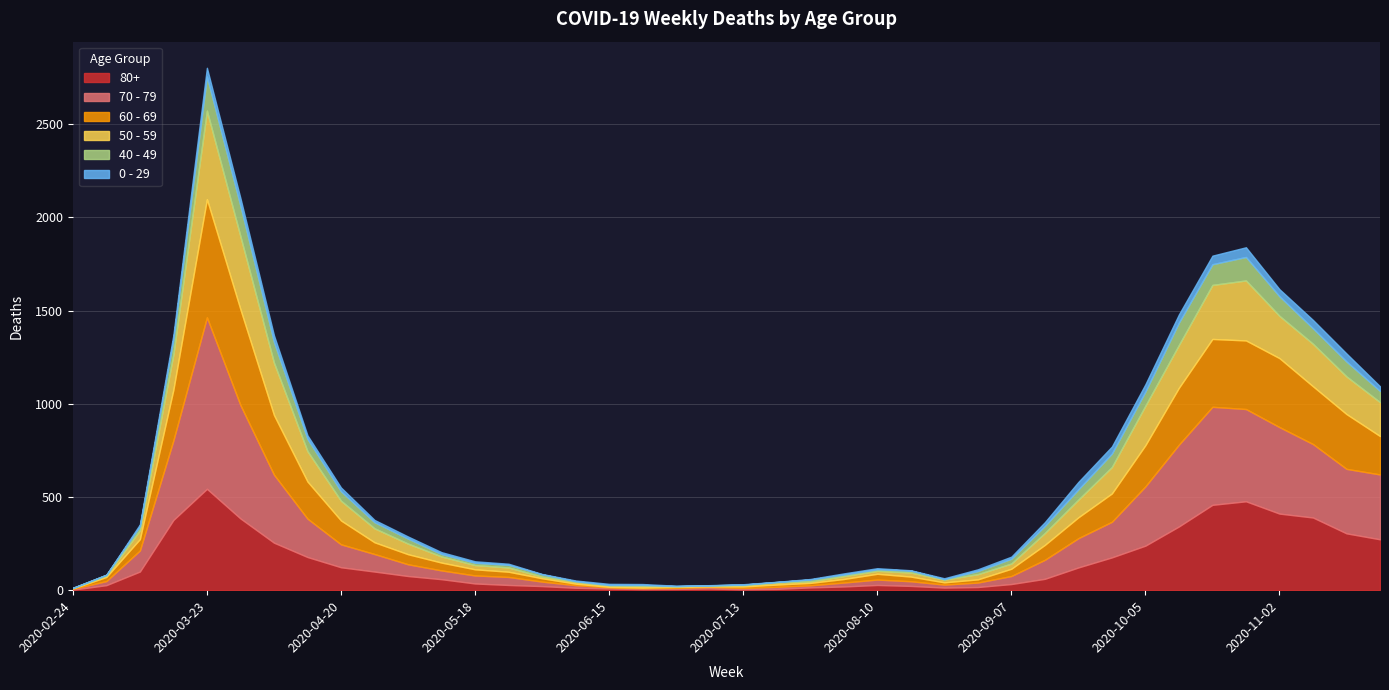

Where do 50 - 59 and 40 - 49 first cross each other?

2020-05-25 and 2020-06-01